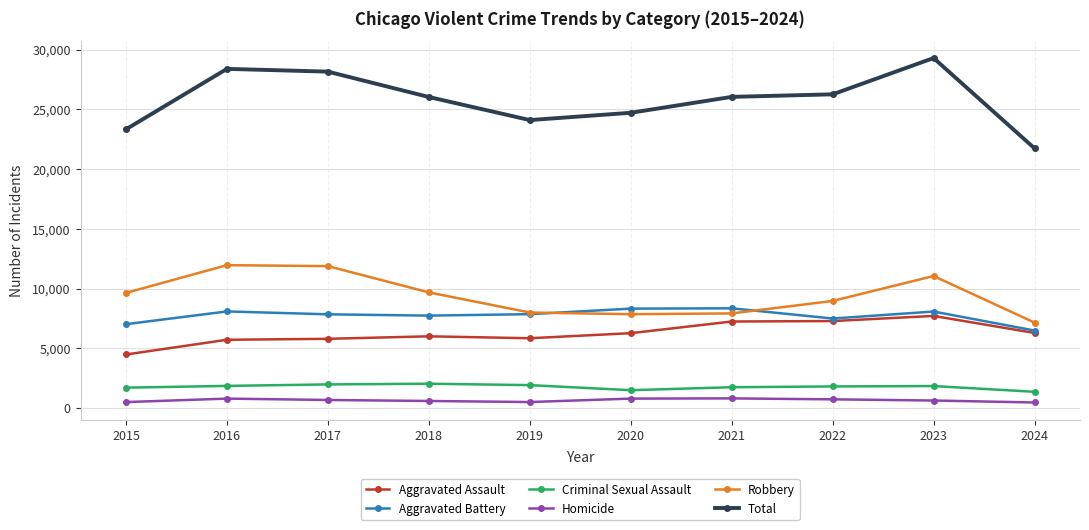

What is the difference between the maximum and minimum values in the Total series?

7566